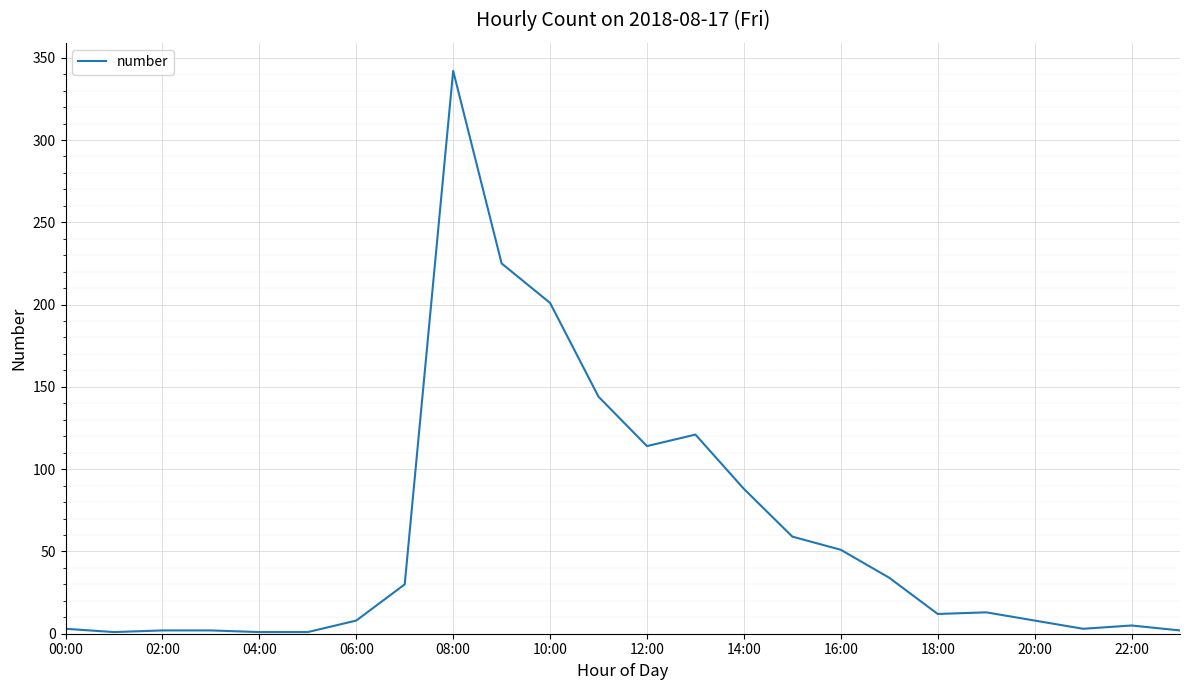

What is the difference between the maximum and minimum values?

341